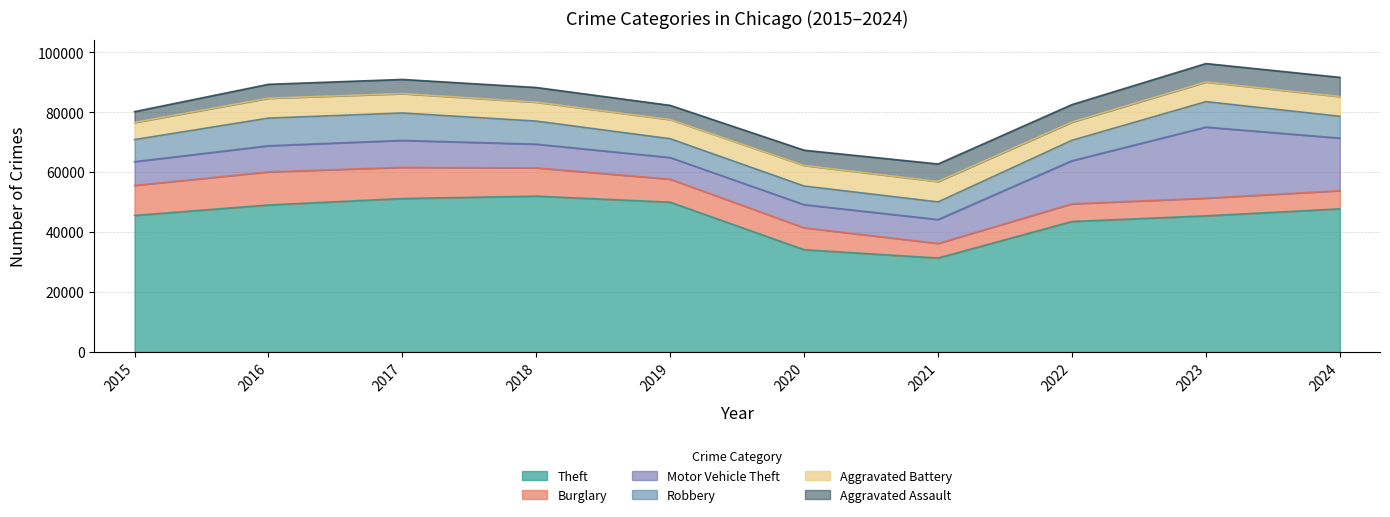

What is the maximum value shown in the chart?

51995